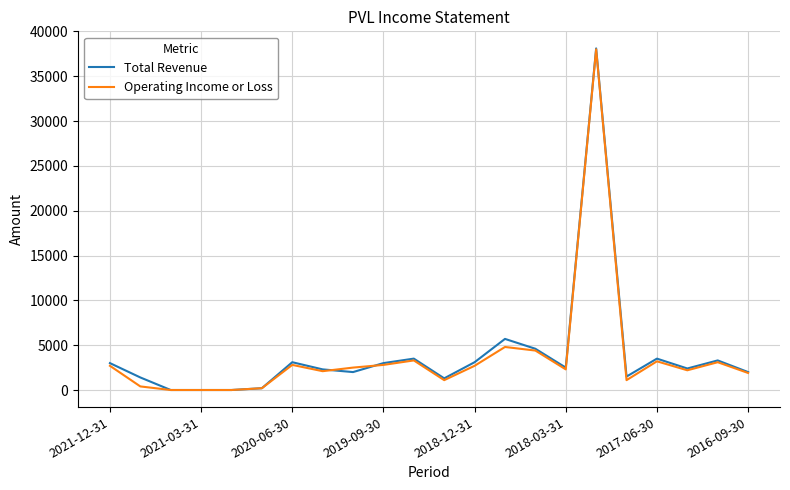

What is the maximum value shown in the chart?

38100